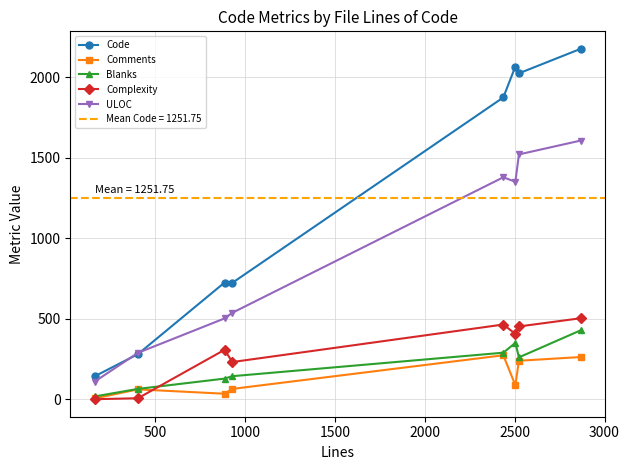

True or false: Complexity has more than 2 interior local peaks.

False